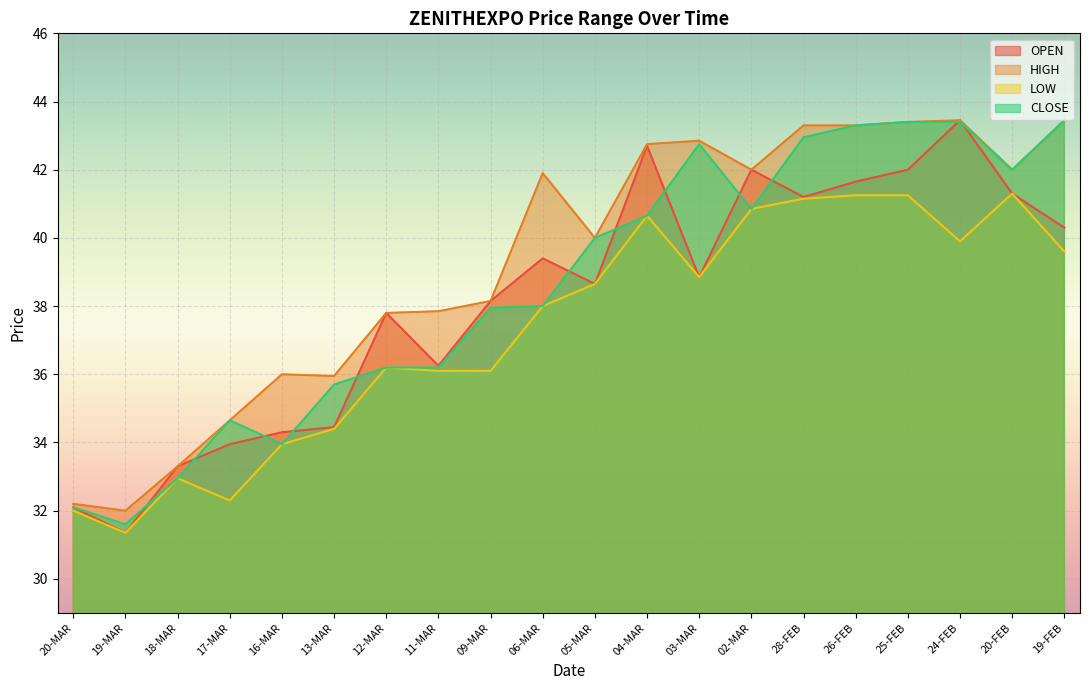

What is the value of the LOW point at the 7th from the left?

36.2